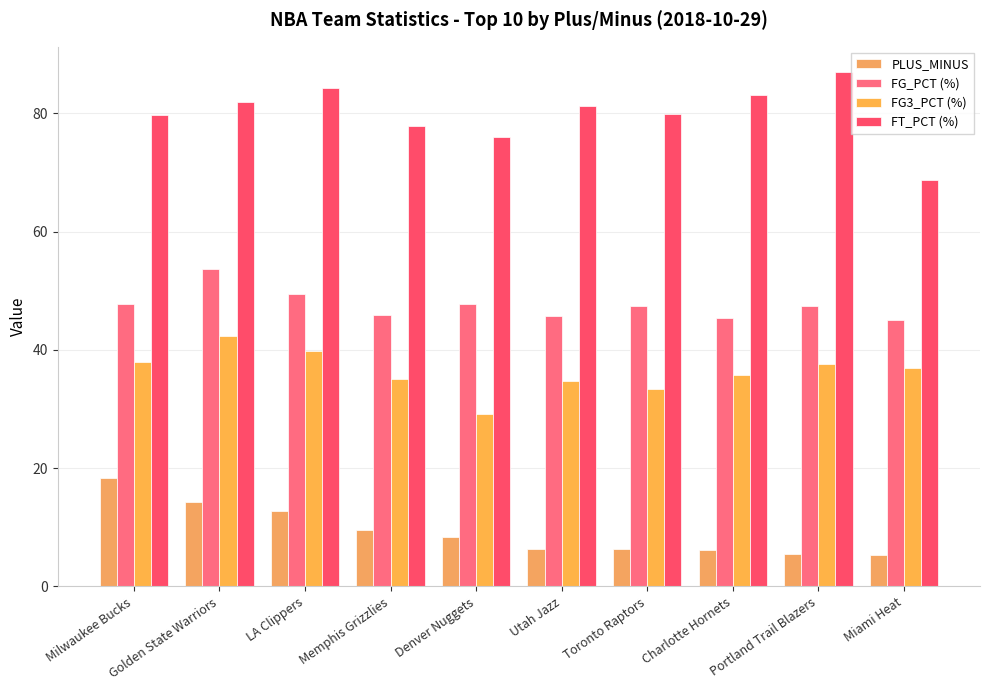

What are all the series names shown in the legend?

PLUS_MINUS, FG_PCT (%), FG3_PCT (%), FT_PCT (%)